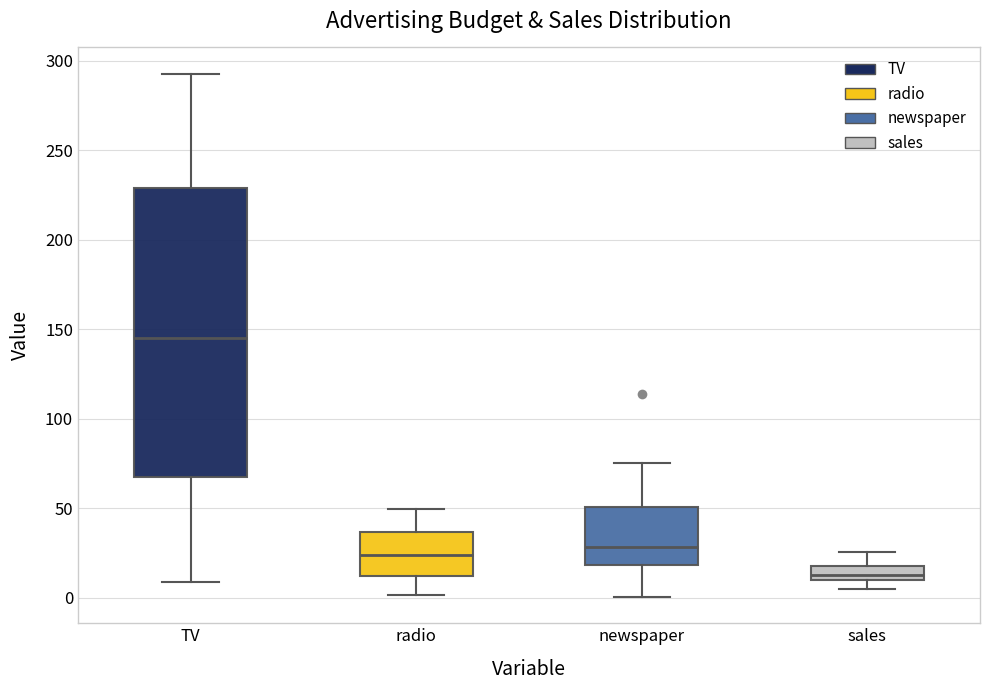

Reading left to right, transcribe this box plot: for each box, give where its median line is, the range the box spans, and where its two whiskers end, as read against the y-axis. The values are not printed on the chart, so give them approximately, as read against the axis.

TV: median 145, box 65 to 230, whiskers 10 to 295
radio: median 25, box 10 to 35, whiskers 0 to 50
newspaper: median 30, box 20 to 50, whiskers 0 to 75
sales: median 15, box 10 to 20, whiskers 5 to 25